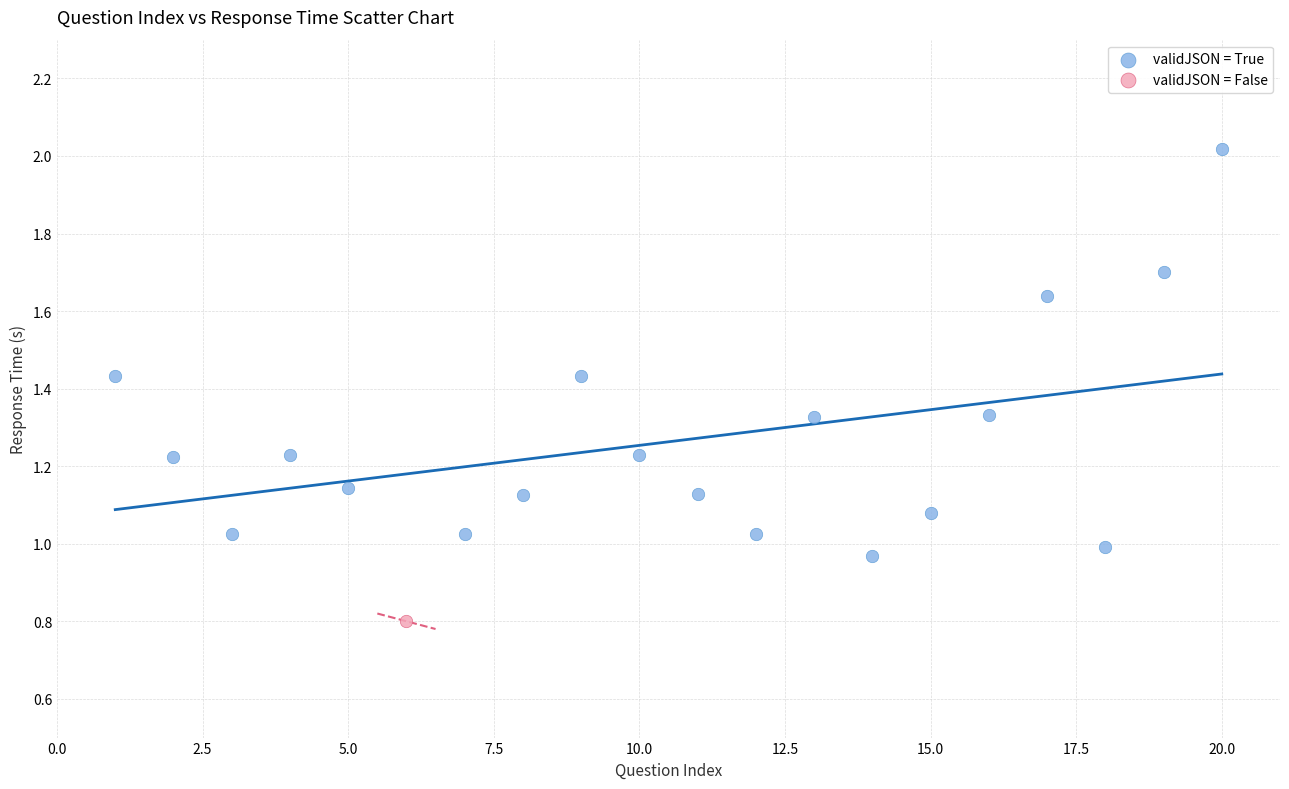

What are all the series names shown in the legend?

validJSON = True, validJSON = False